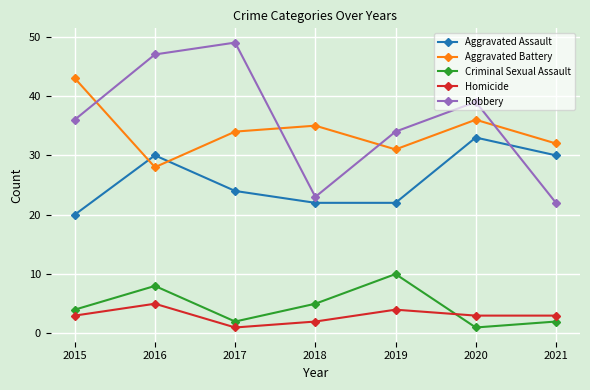

In Homicide, how many points are higher than both neighbors (excluding endpoints)?

2